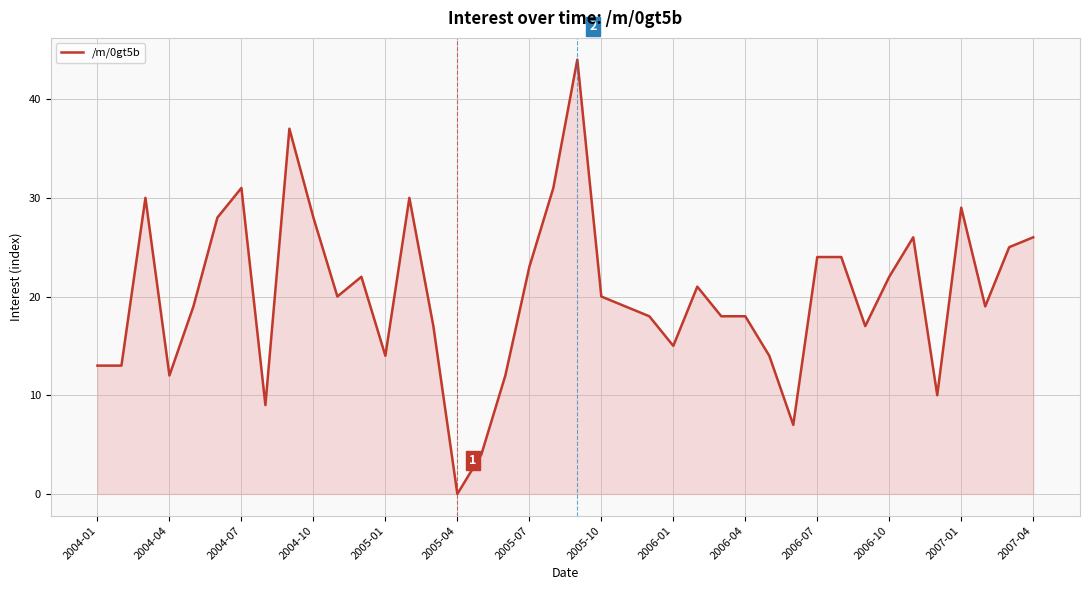

What is the greatest value displayed?

44